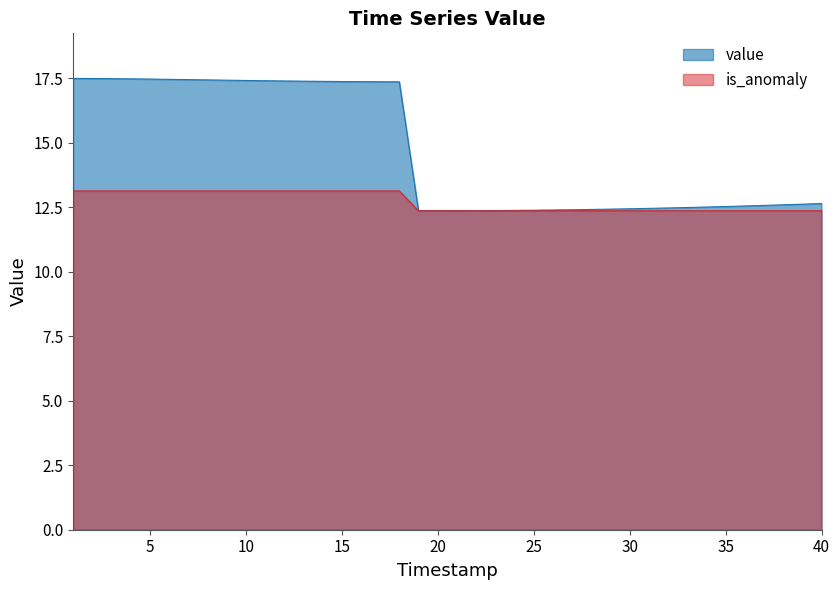

Does the chart have visible grid lines?

No